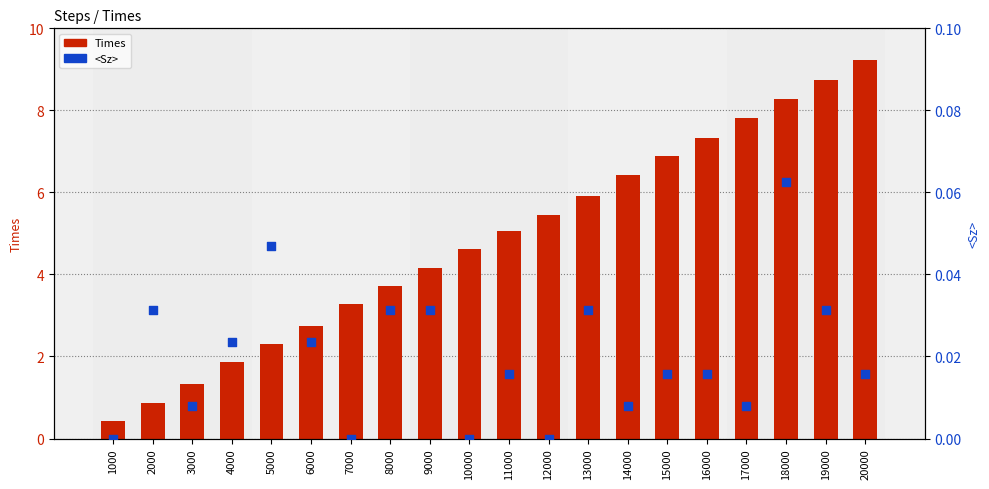

Which series has the widest spread of Y values?

Times